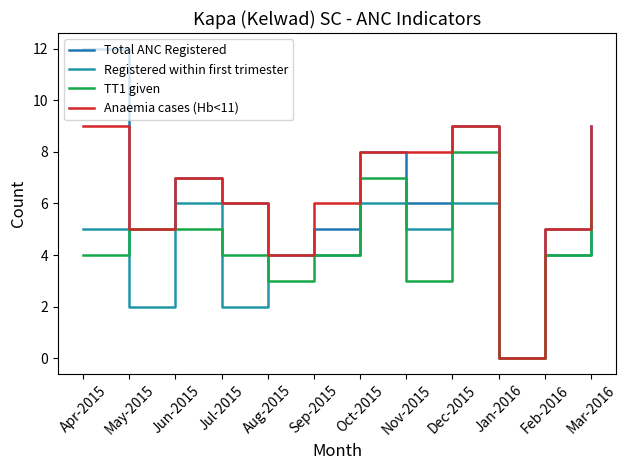

Reading right to left, extract all data points from this chart.

Total ANC Registered: Mar-2016=9	Feb-2016=5	Jan-2016=0	Dec-2015=9	Nov-2015=6	Oct-2015=8	Sep-2015=5	Aug-2015=4	Jul-2015=6	Jun-2015=7	May-2015=5	Apr-2015=12
Registered within first trimester: Mar-2016=5	Feb-2016=4	Jan-2016=0	Dec-2015=6	Nov-2015=5	Oct-2015=6	Sep-2015=4	Aug-2015=4	Jul-2015=2	Jun-2015=6	May-2015=2	Apr-2015=5
TT1 given: Mar-2016=6	Feb-2016=4	Jan-2016=0	Dec-2015=8	Nov-2015=3	Oct-2015=7	Sep-2015=4	Aug-2015=3	Jul-2015=4	Jun-2015=5	May-2015=5	Apr-2015=4
Anaemia cases (Hb<11): Mar-2016=9	Feb-2016=5	Jan-2016=0	Dec-2015=9	Nov-2015=8	Oct-2015=8	Sep-2015=6	Aug-2015=4	Jul-2015=6	Jun-2015=7	May-2015=5	Apr-2015=9